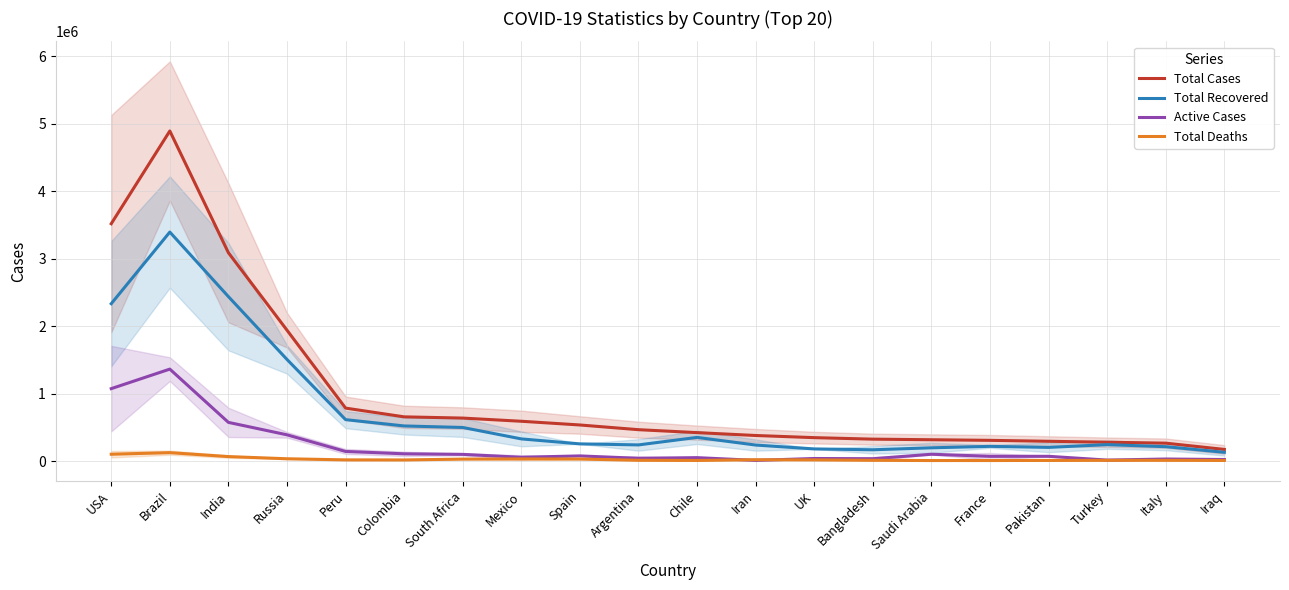

What is the highest value of the Total Cases series?

4891228.7